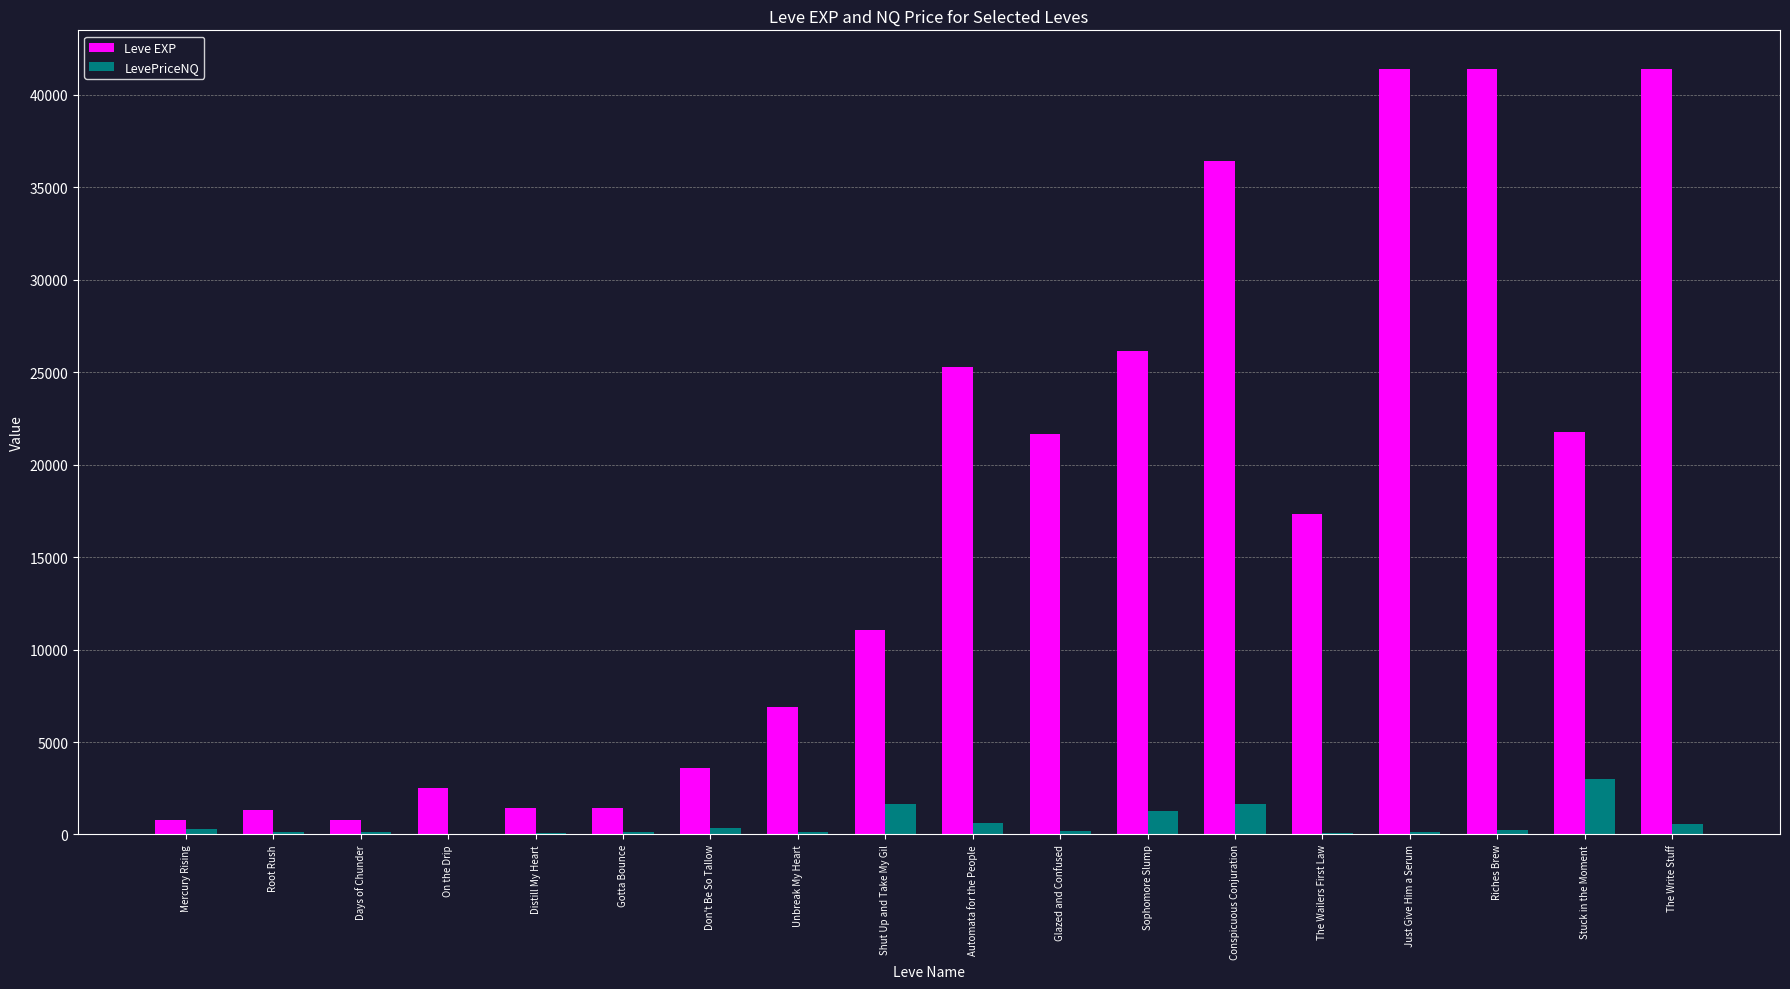

Does the chart contain stacked bars?

No